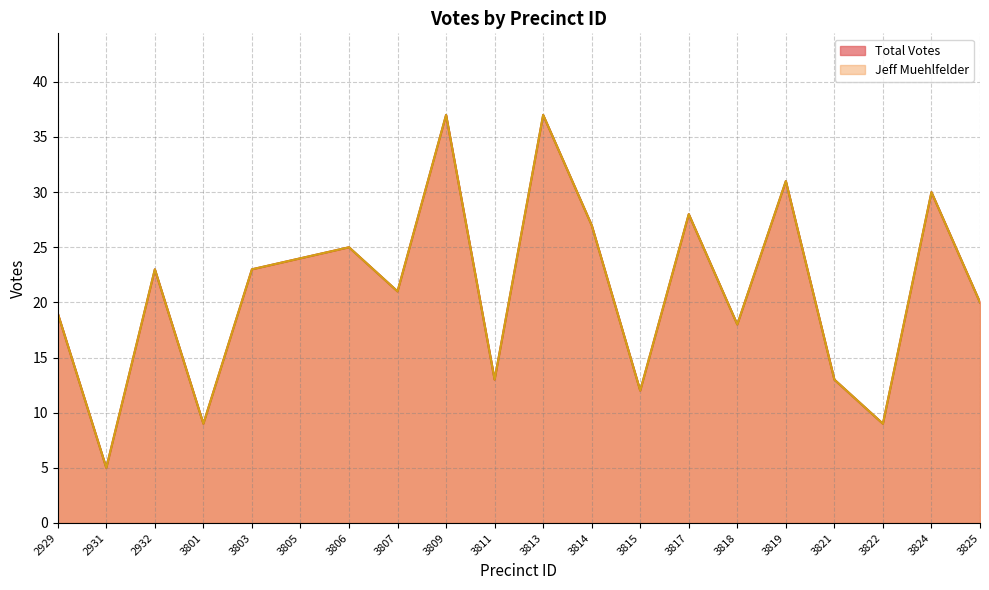

True or false: Total Votes and Jeff Muehlfelder cross at least once.

False